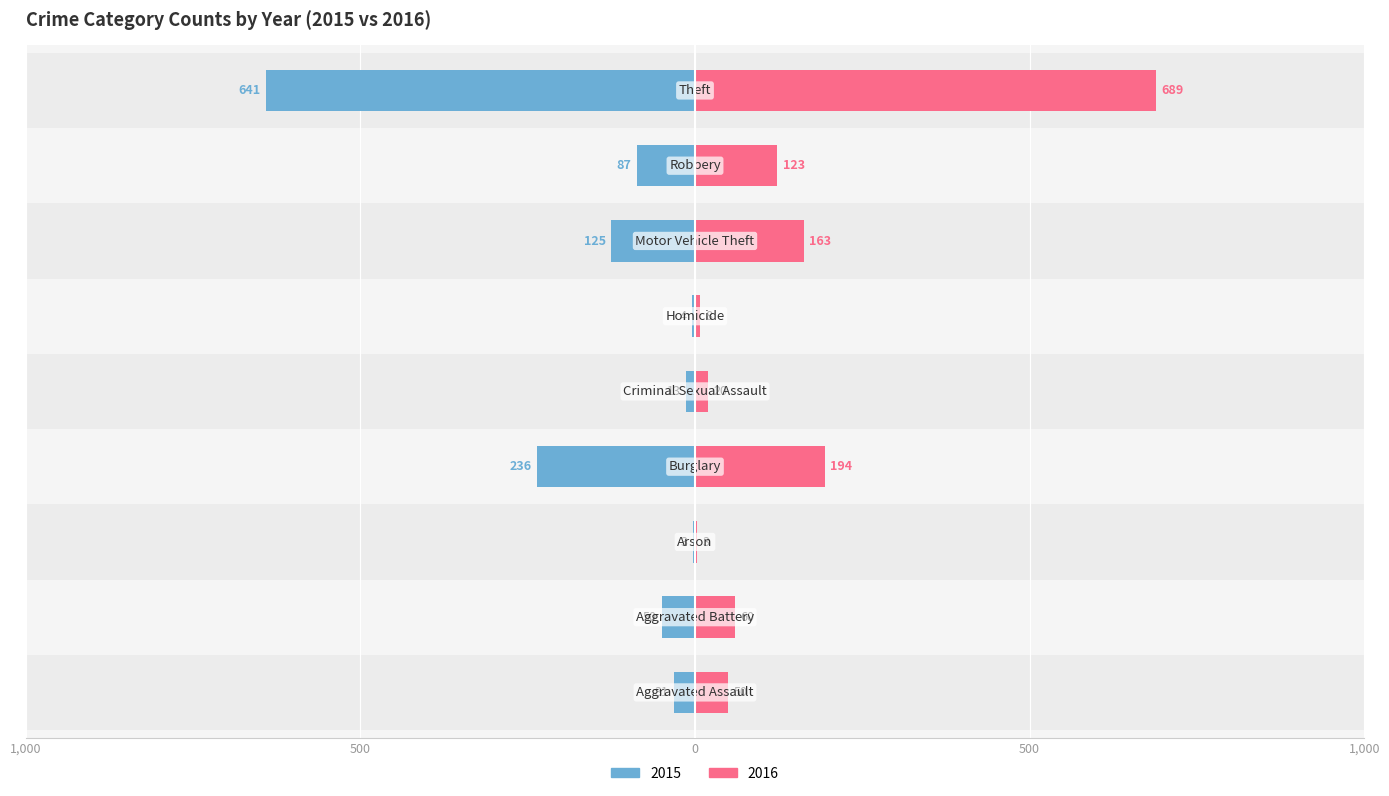

What position from the right is Aggravated Assault?

9